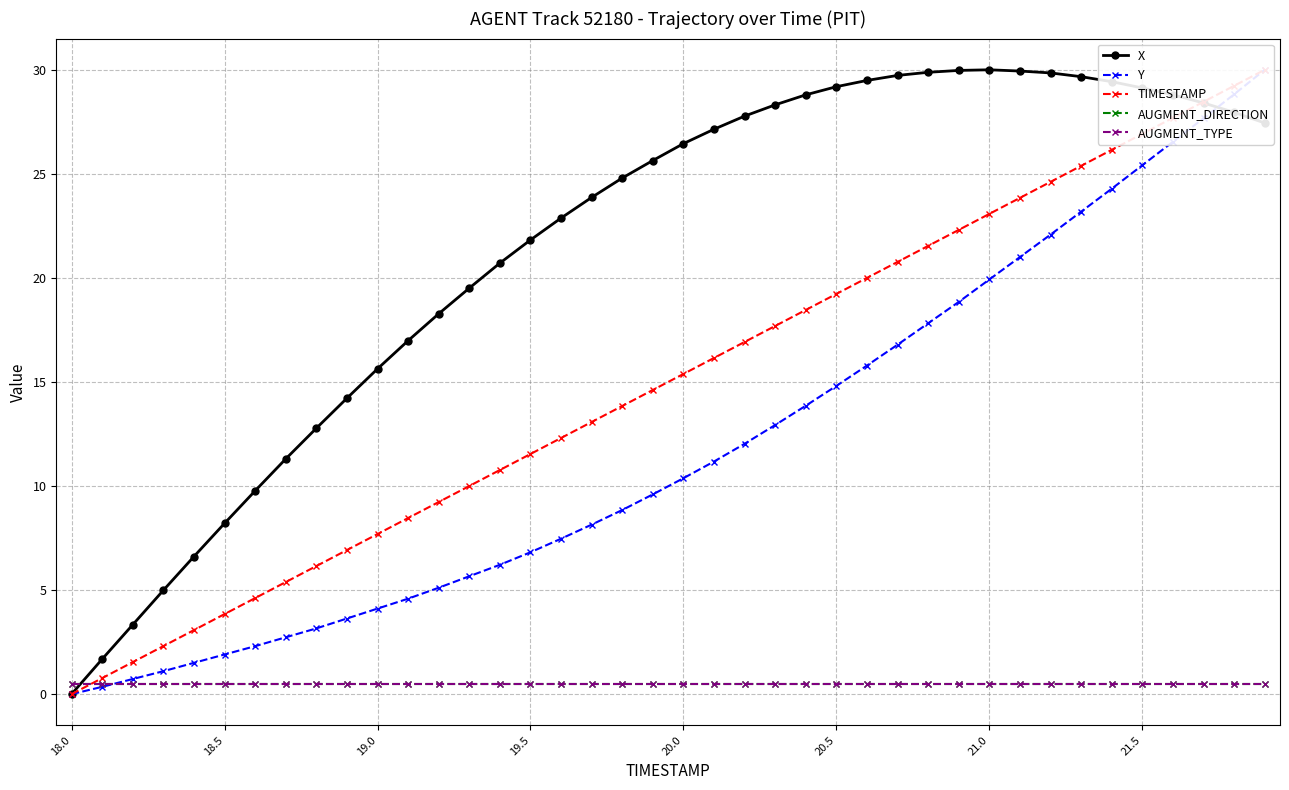

What is the difference between the second highest and second lowest values in the TIMESTAMP series?

28.5